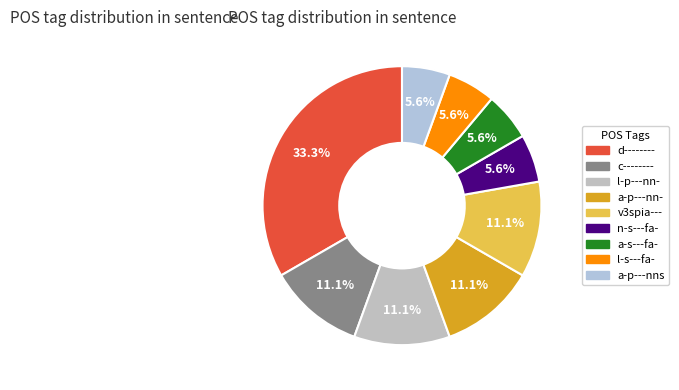

Which category has the smallest portion of the pie?

n-s---fa-